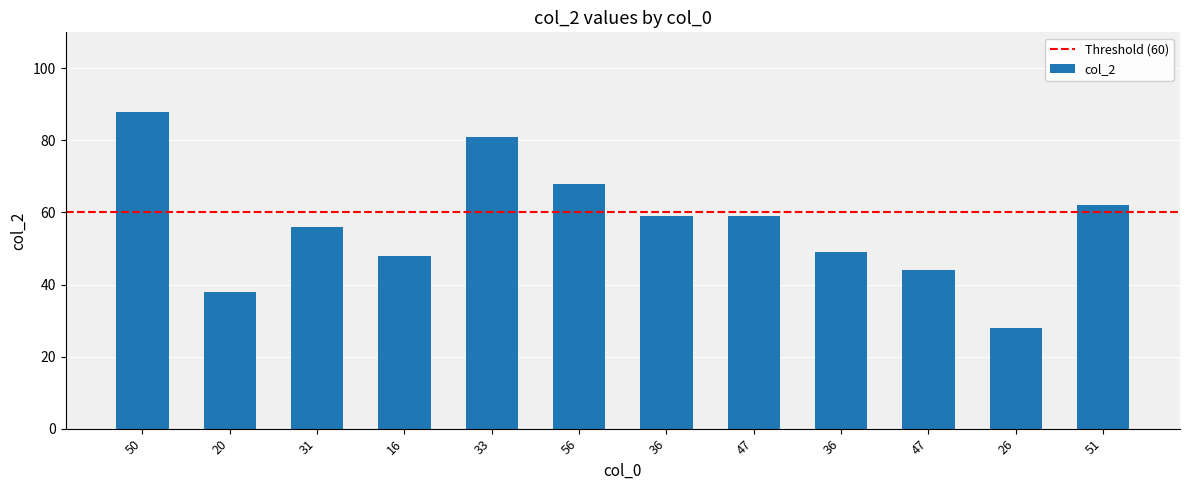

How many data points does each series have?

12